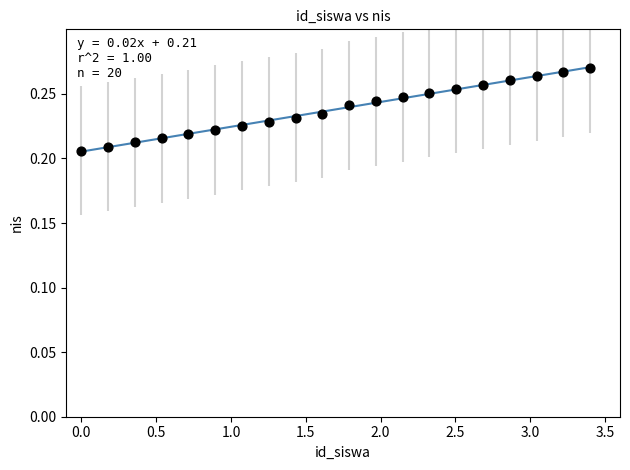

What is the range of X values (max minus min)?

3.4